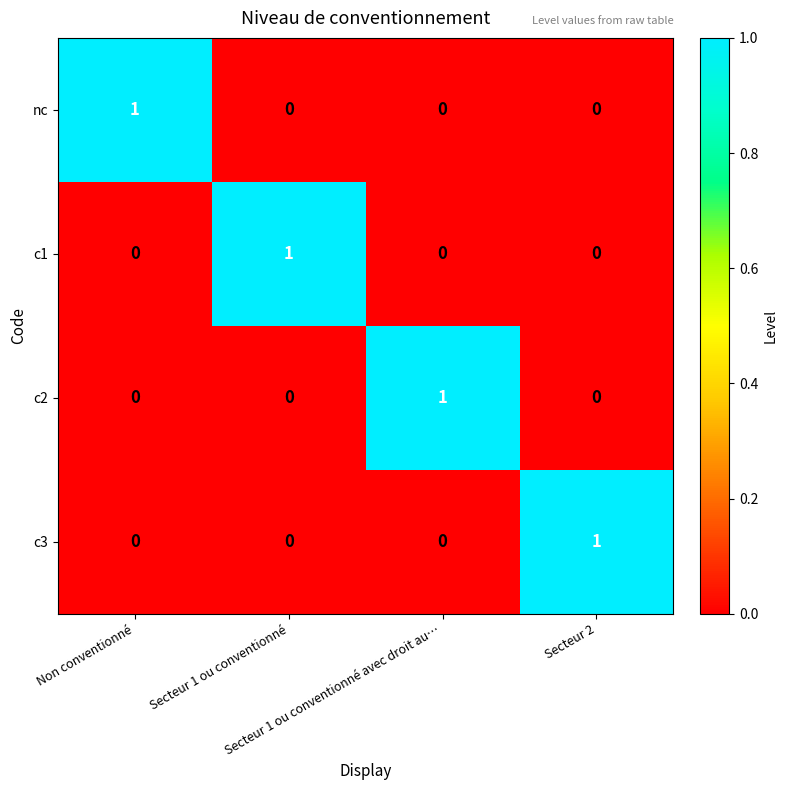

At how many categories does at least one series exceed 0?

4